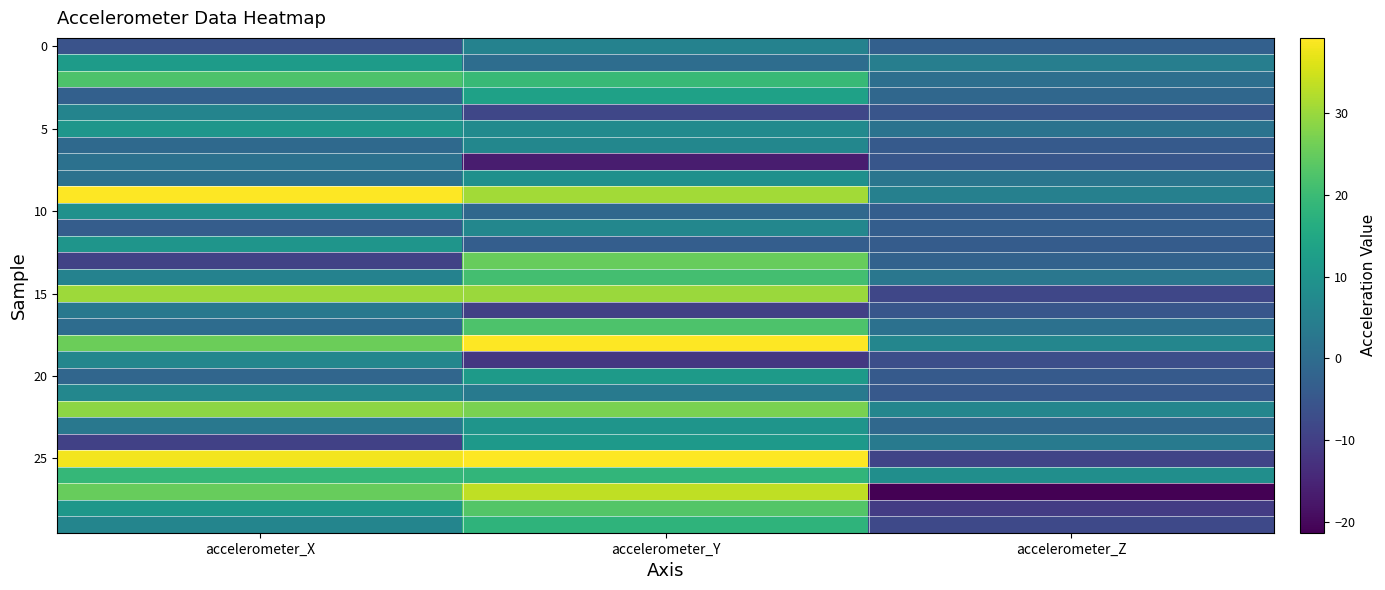

Which has a higher value, accelerometer_Y or accelerometer_Z?

accelerometer_Y